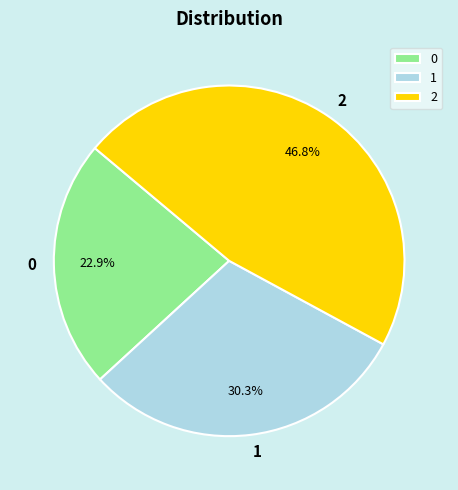

Is 1 the majority of the pie?

No